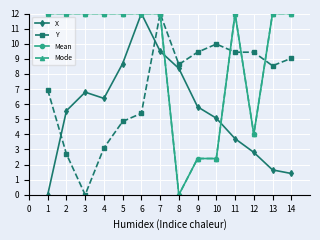

Is this an area chart (filled region under the line)?

No